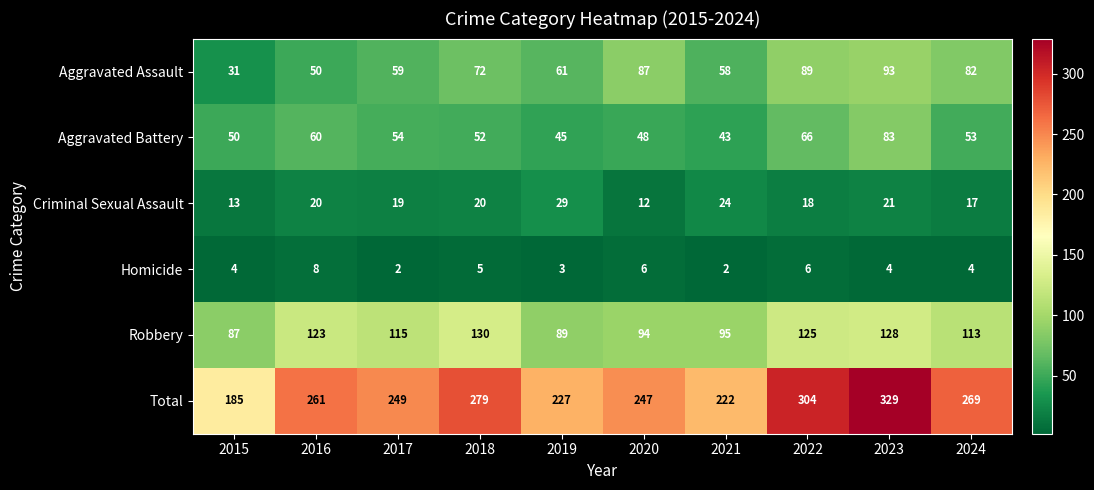

At which category is the sum across all series the highest?

2023